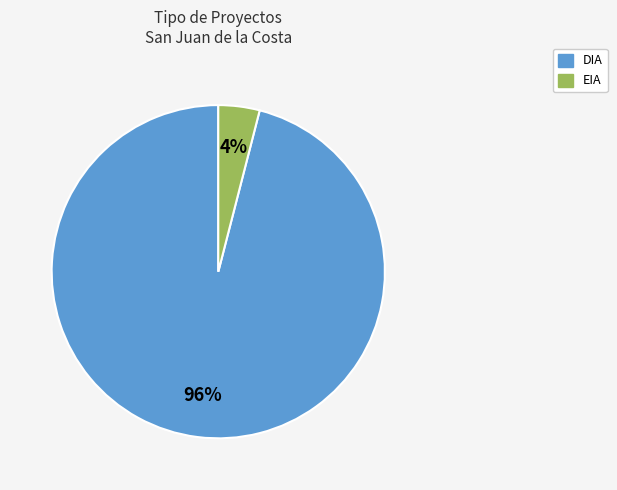

What is the smallest slice in the pie chart?

EIA